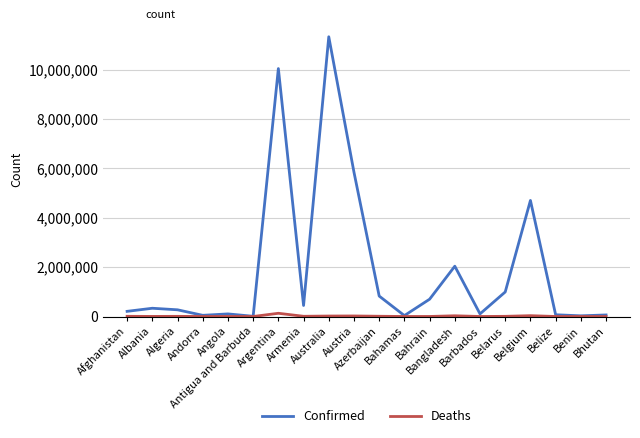

True or false: Deaths has more than 2 points higher than both neighbors.

True